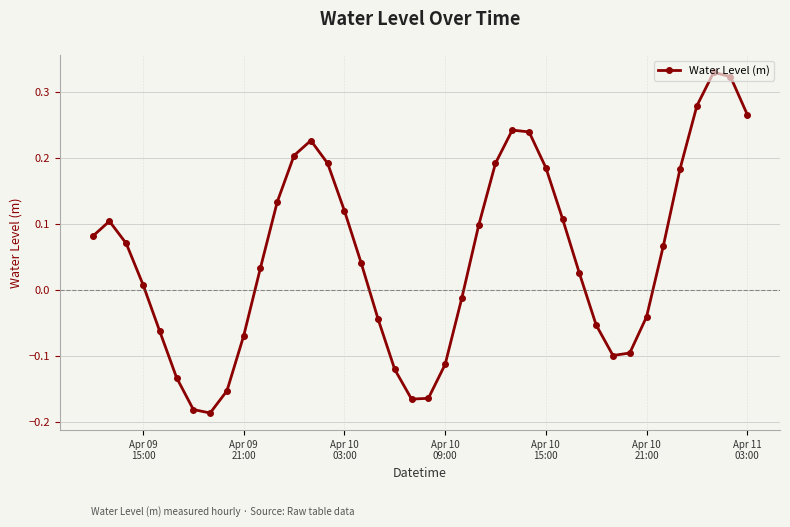

How many interior local valleys (lower than both neighbors) does the data have?

3